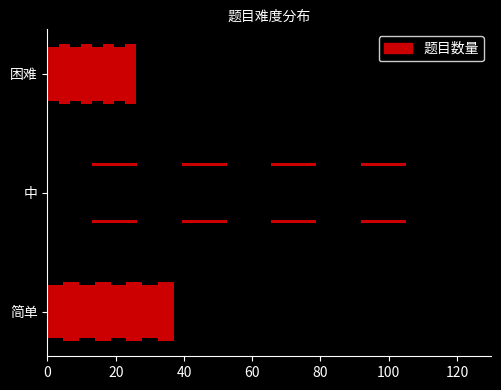

What is the average value?

56